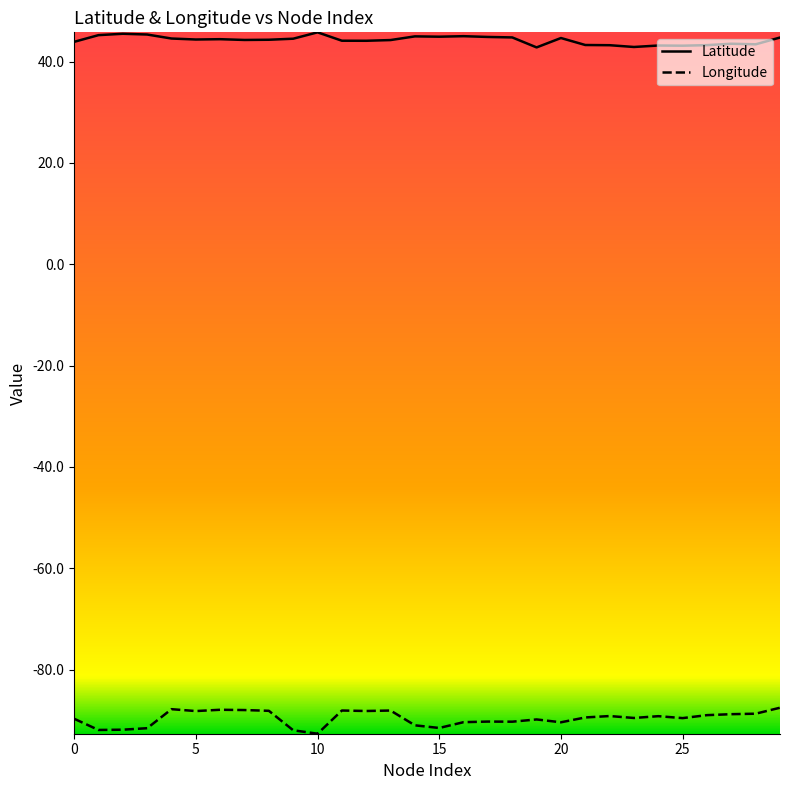

List the series in order of their peak value, lowest first.

Longitude, Latitude